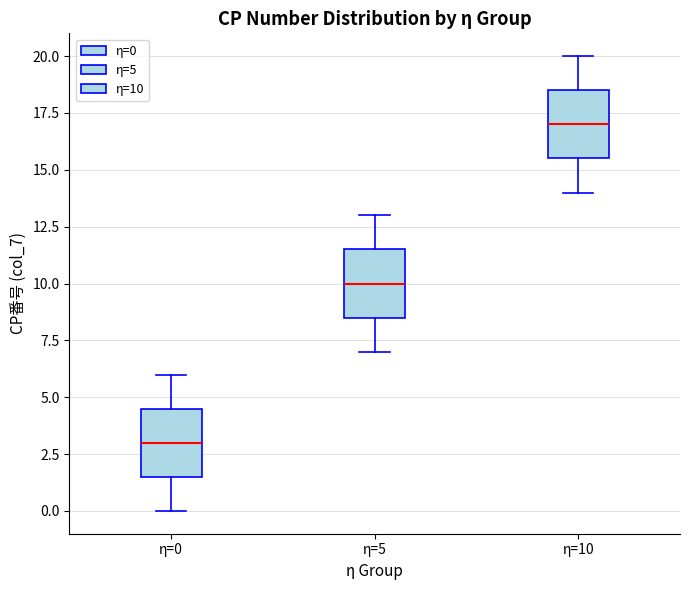

Where does the upper whisker of the box for η=10 end on the y-axis? The values are not printed on the chart, so give them approximately, as read against the axis.

20.0